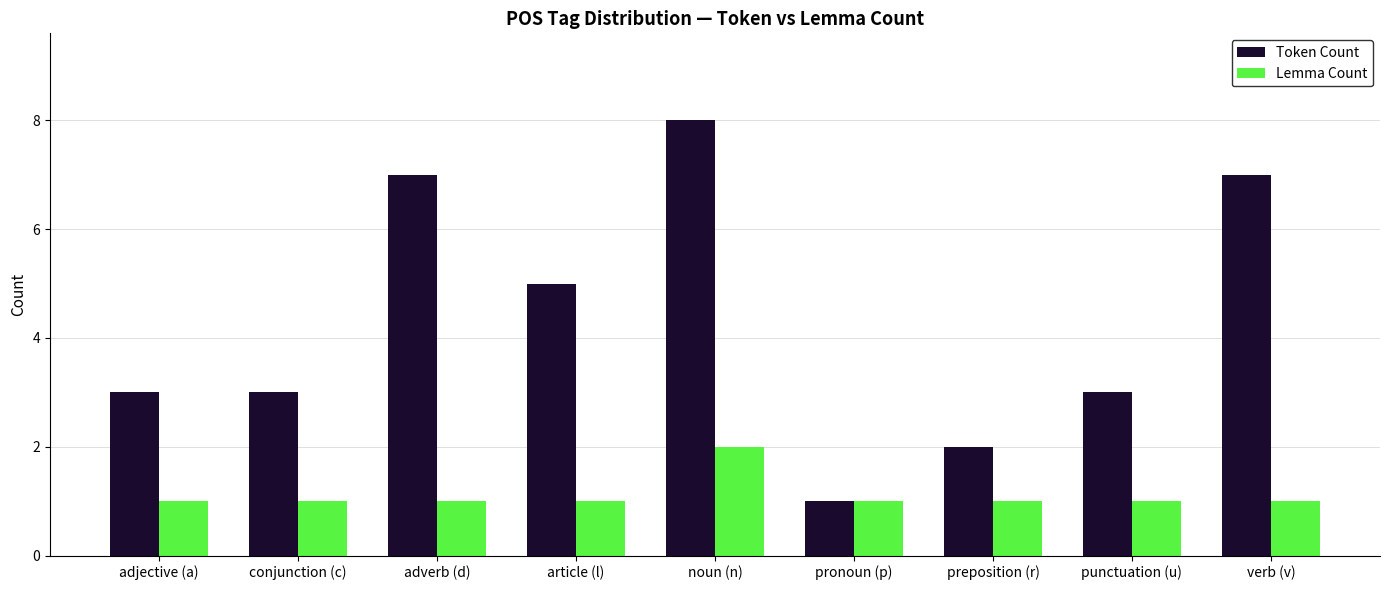

At adjective (a), list the series in order from largest to smallest.

Token Count, Lemma Count